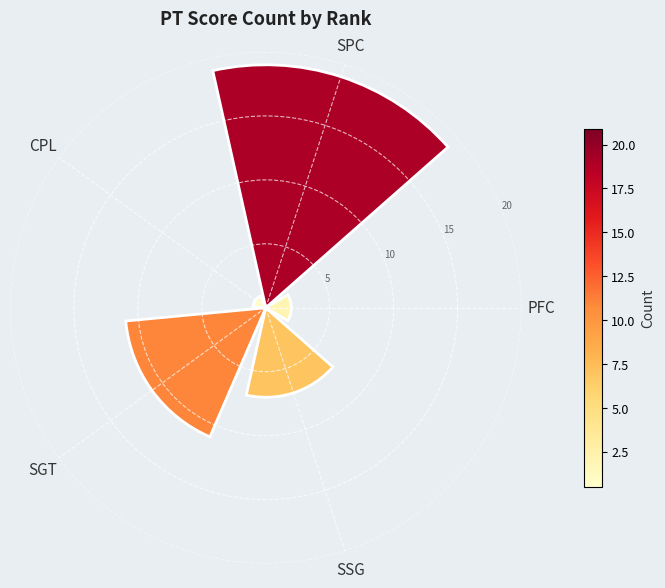

What is the average value?

8